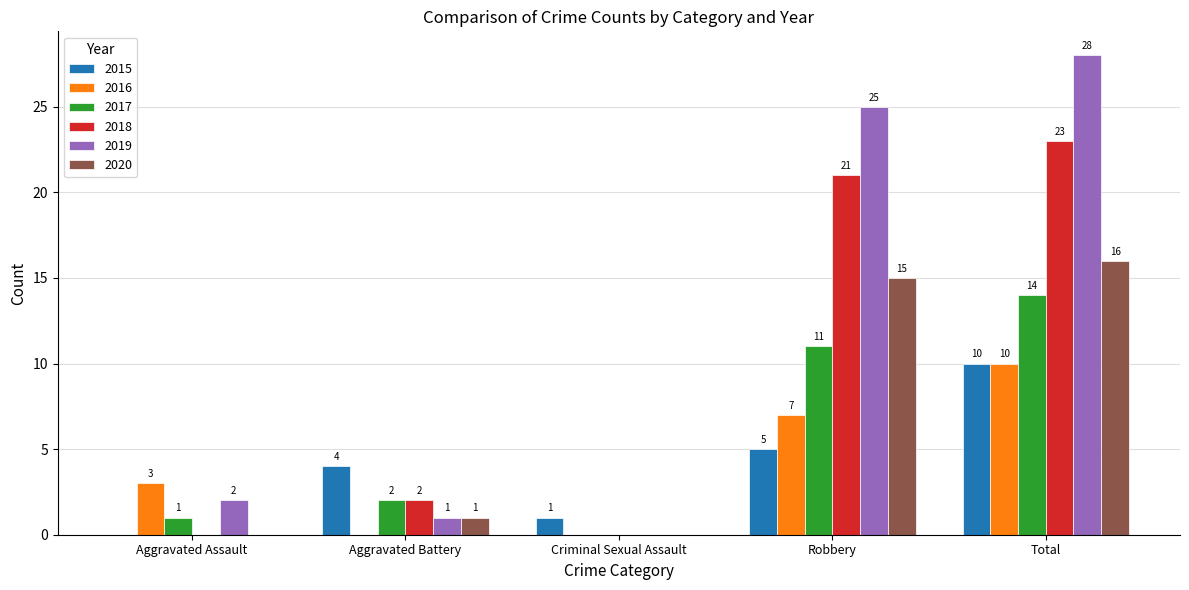

Are the bars horizontal?

No